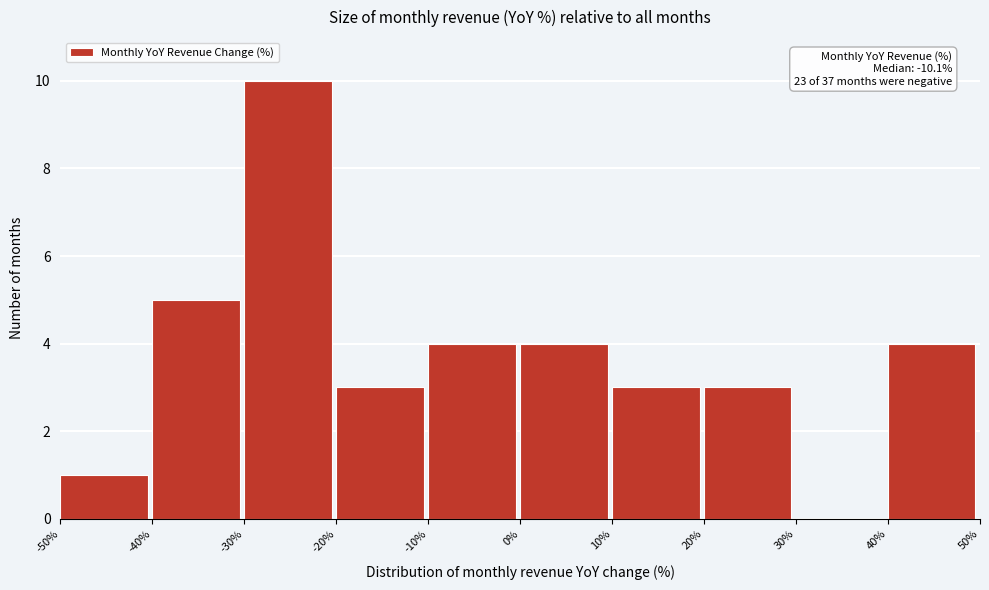

Which range on the x-axis has the tallest bar?

-30% to -20%